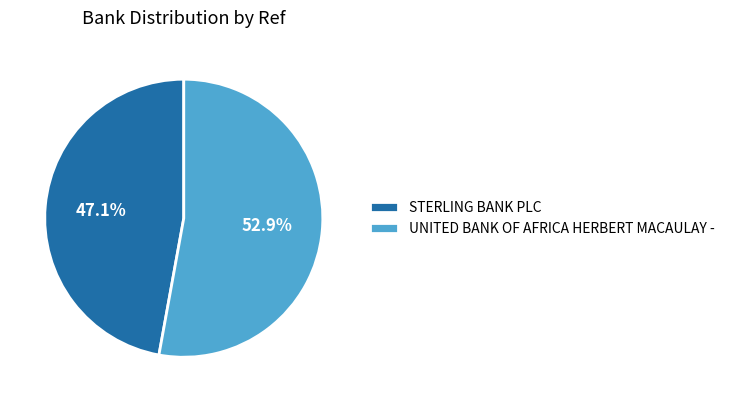

What is the majority slice?

UNITED BANK OF AFRICA HERBERT MACAULAY -